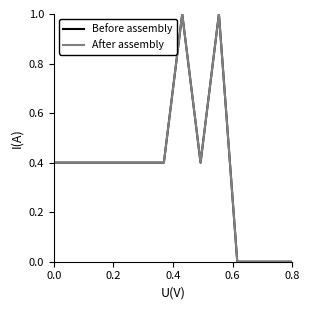

Does the chart display data point markers on the line(s)?

No